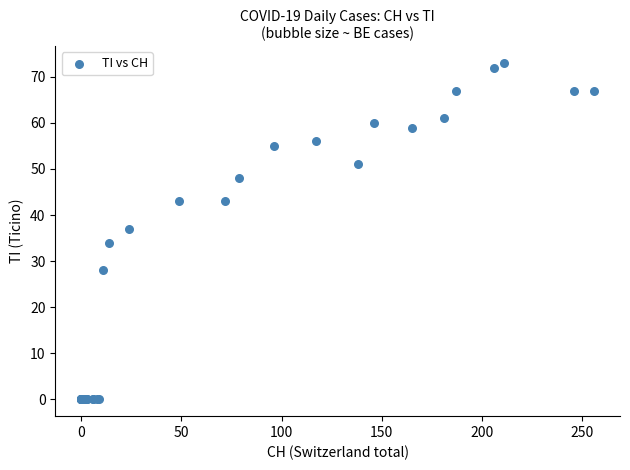

What Y value in the scatter plot is closest to 36?

37